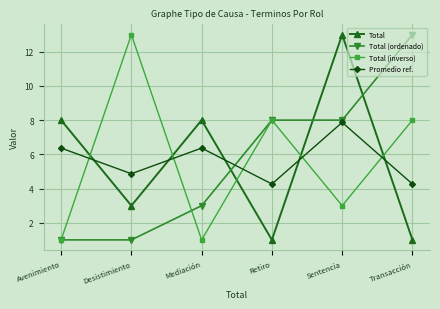

After their last crossing, which series has the higher values: Total (ordenado) or Promedio ref.?

Total (ordenado)